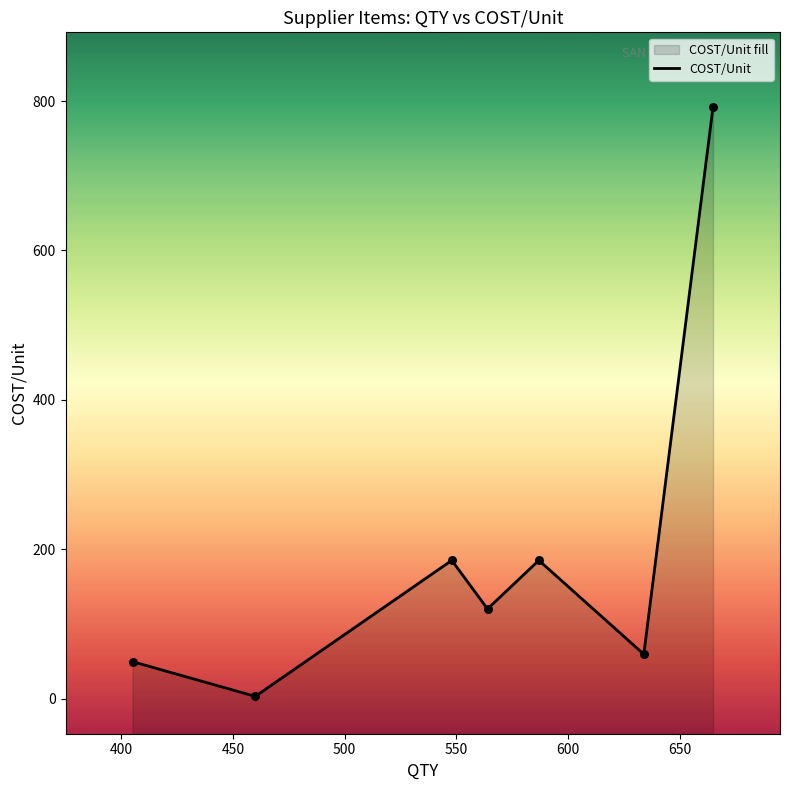

What is the change in value from 600 to 650?

+732.6